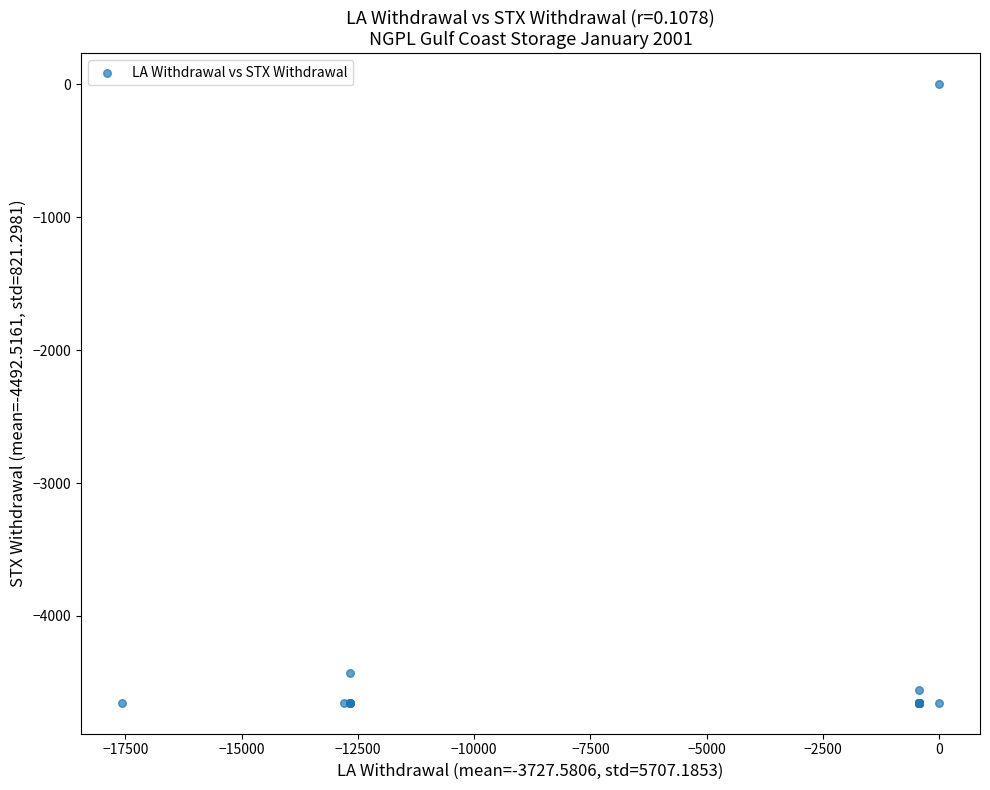

What Y value in the scatter plot is closest to -2326?

-4432